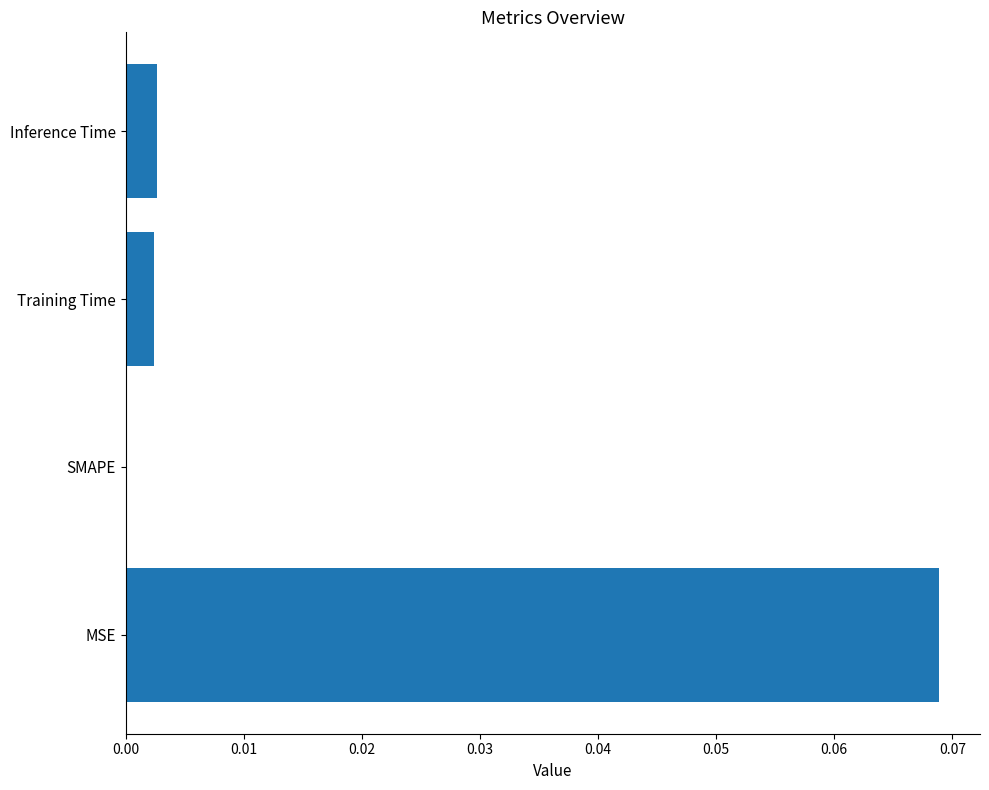

How many data points are above 0?

3